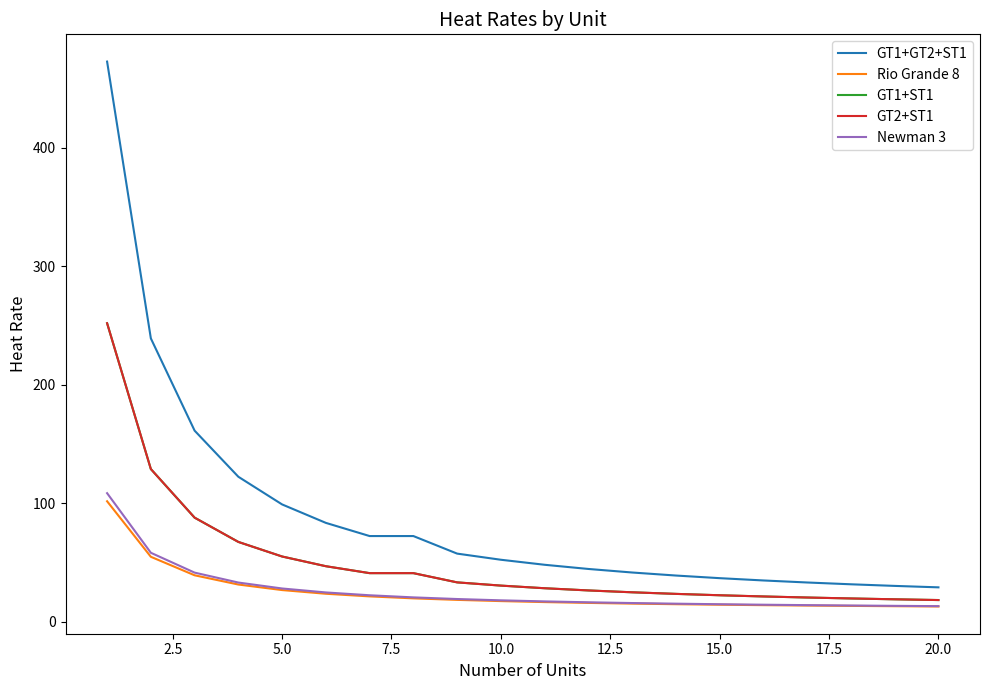

True or false: GT1+ST1 and Rio Grande 8 cross at least once.

False